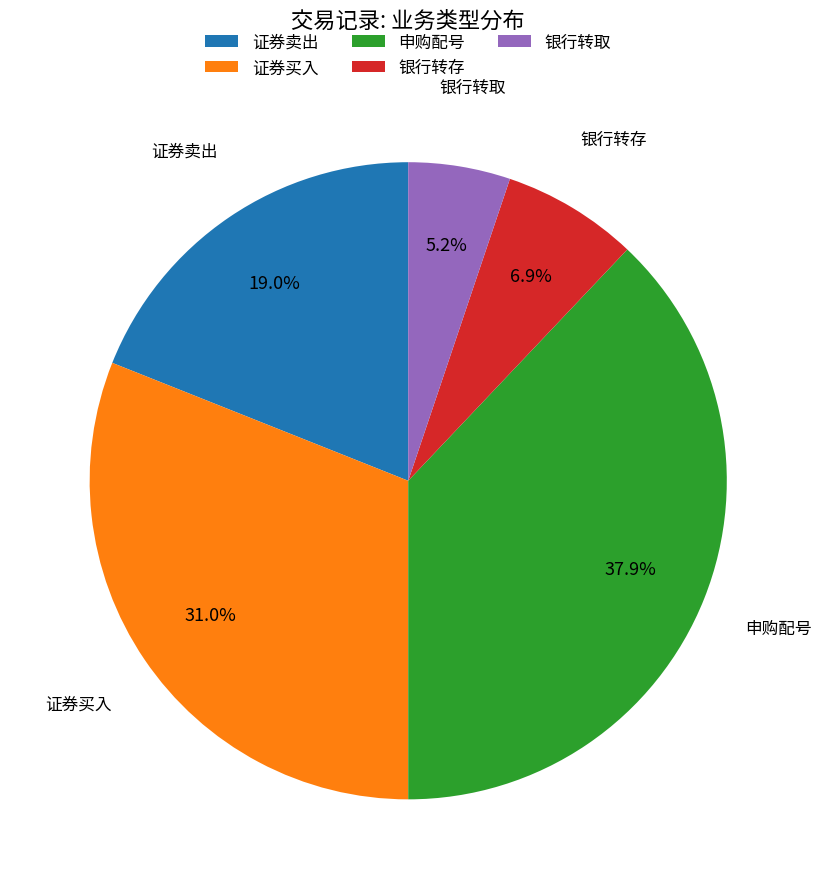

Which category has the smallest portion of the pie?

银行转取